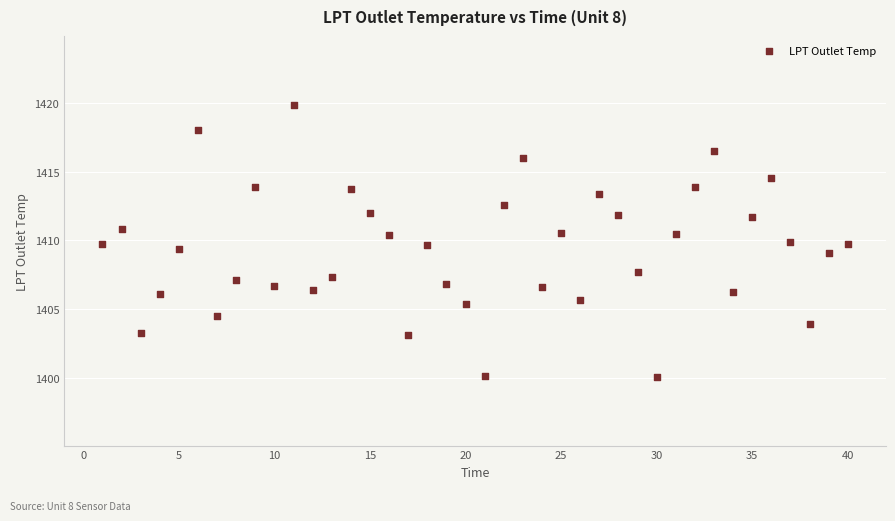

What is the range of X values (max minus min)?

39.0